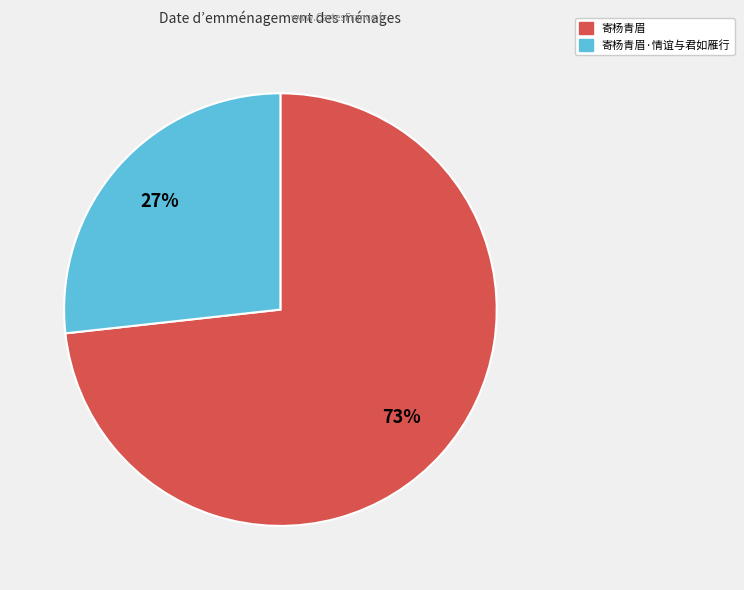

Is there a majority slice in this chart?

Yes